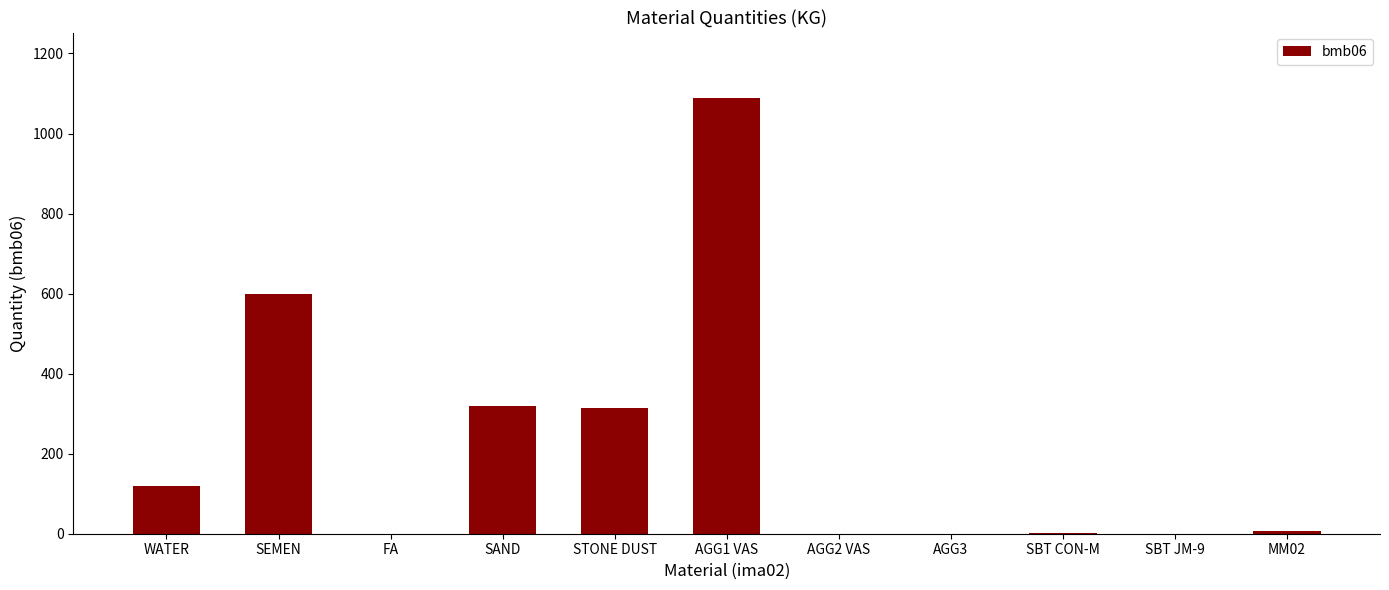

What is the average value?

222.7